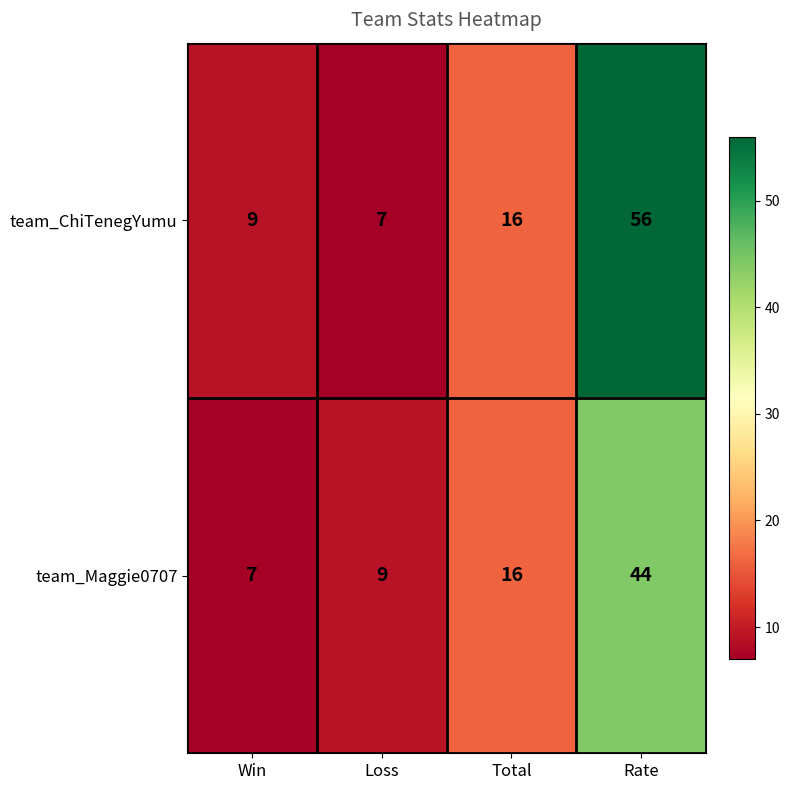

True or false: team_Maggie0707 has a value of 13 at Loss.

False